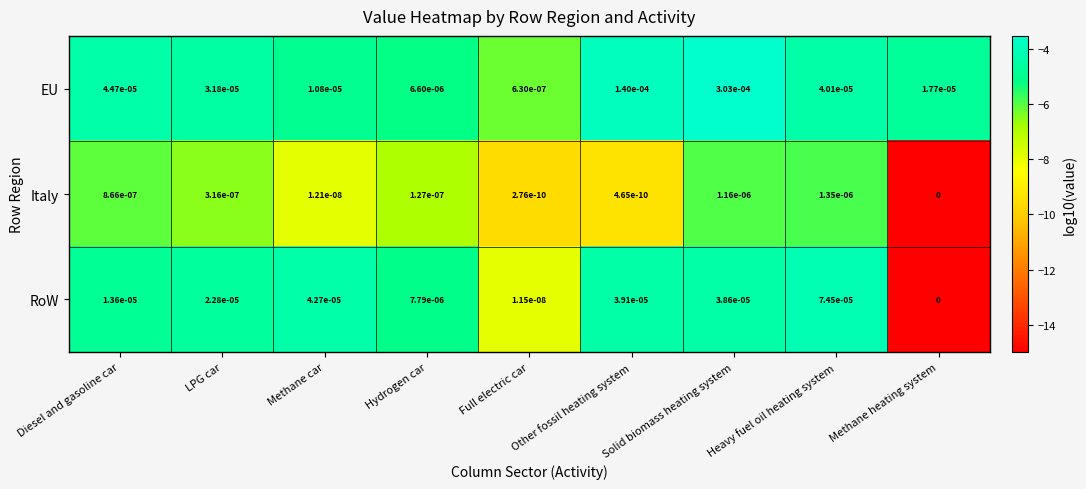

Which label corresponds to the smallest value in the chart?

Methane heating system